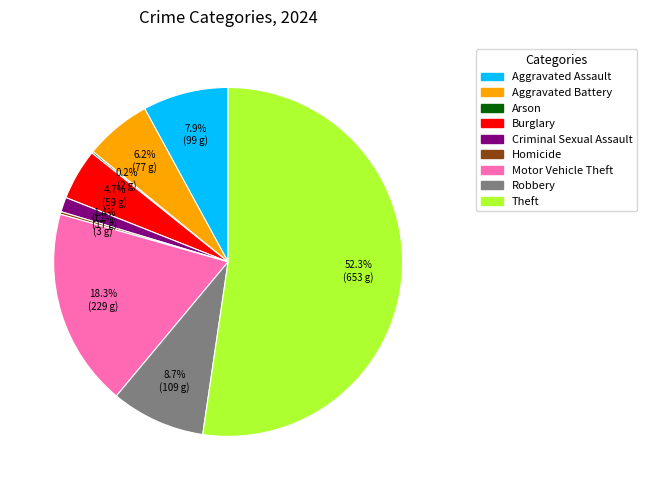

Do Motor Vehicle Theft and Aggravated Battery together represent more than half of the pie?

No